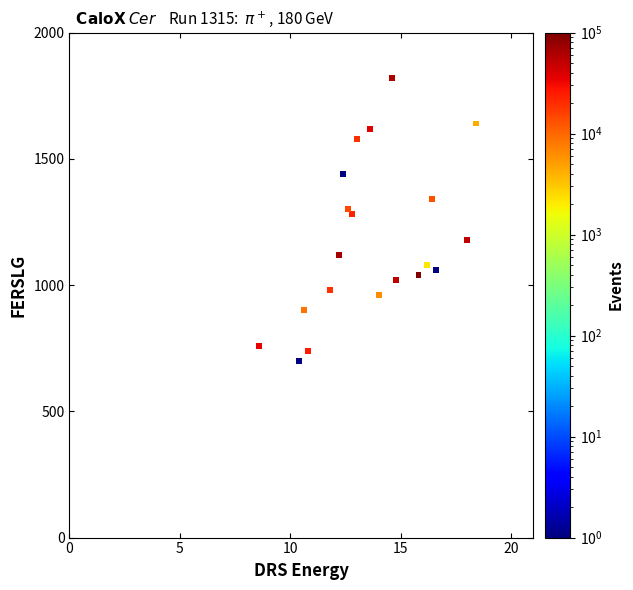

What is the range of Y values (max minus min)?

1120